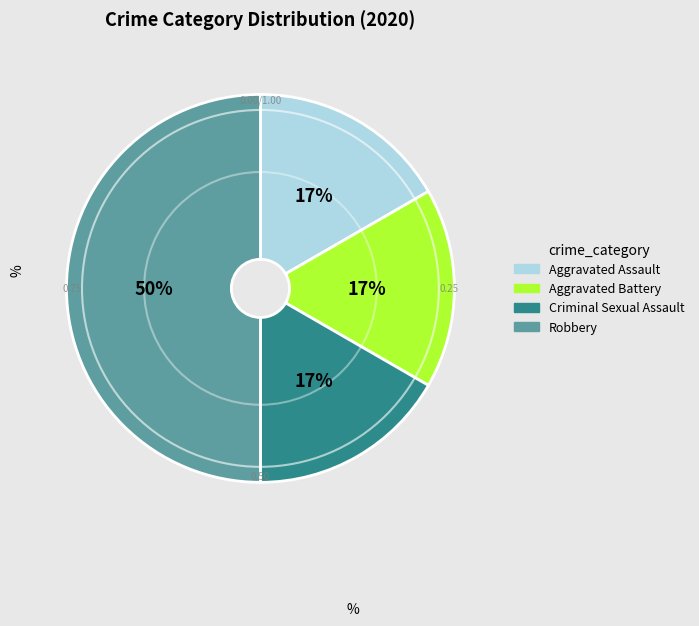

The Criminal Sexual Assault slice represents 7% of the pie. True or false?

False